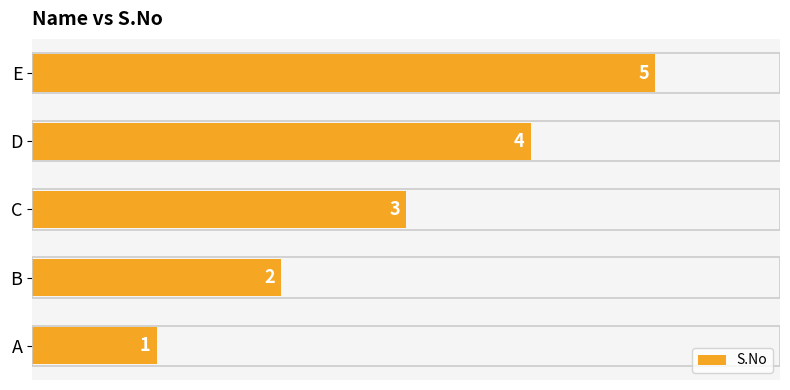

How many series are shown in this chart?

1